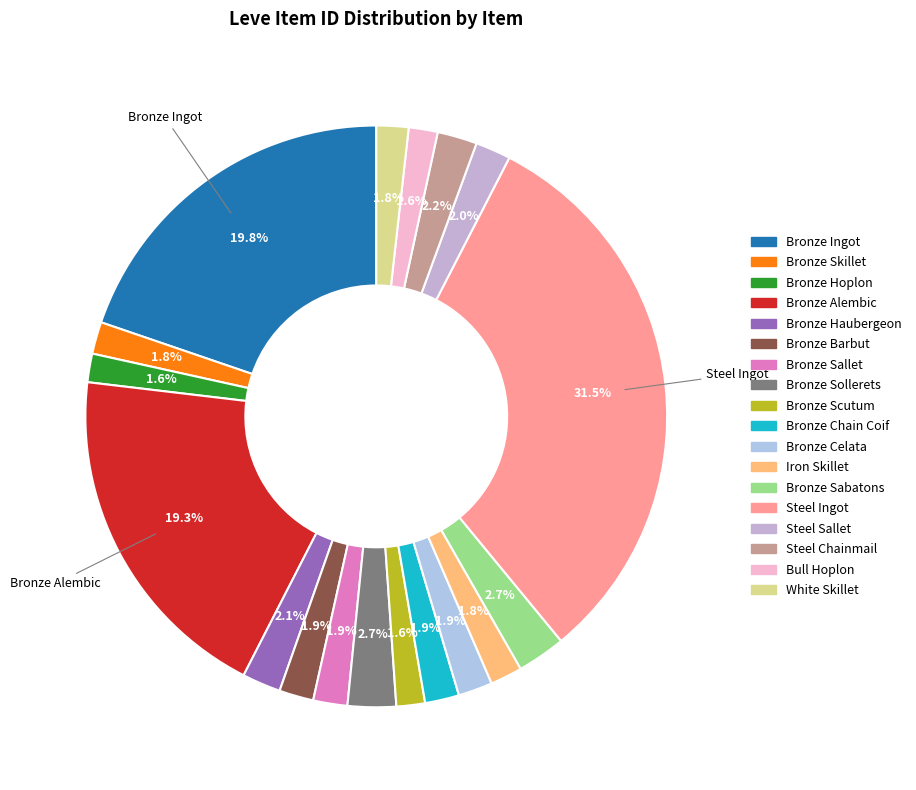

How many slices are in this pie chart?

18